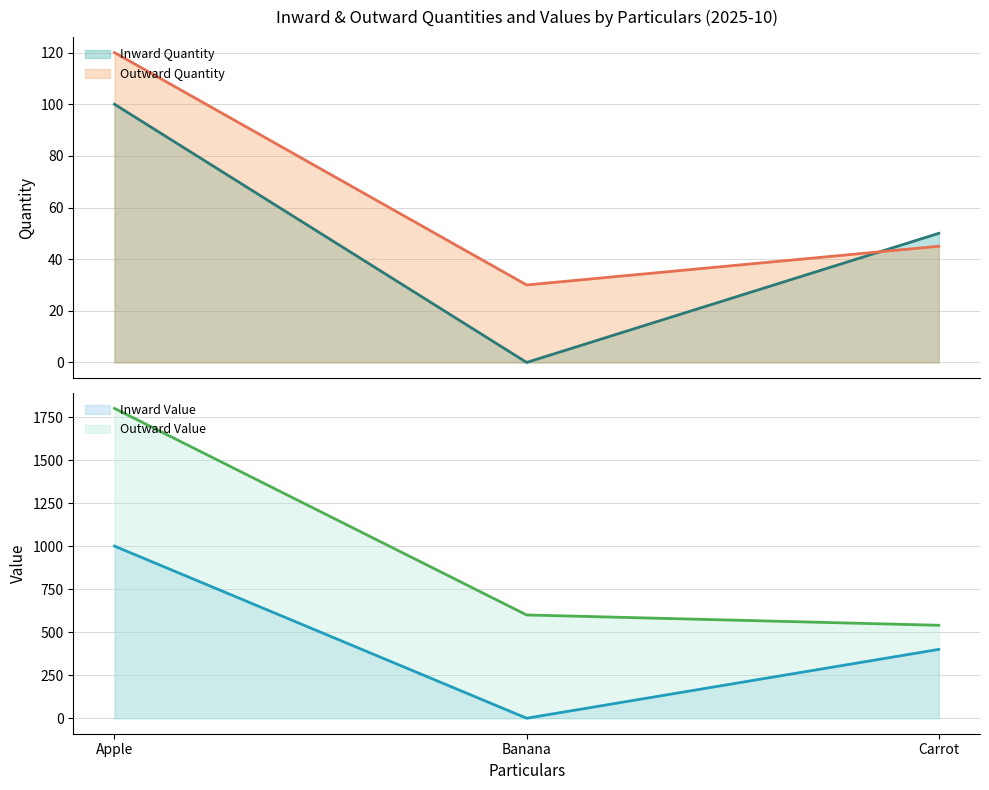

What is the average value of the Outward Value series?

980